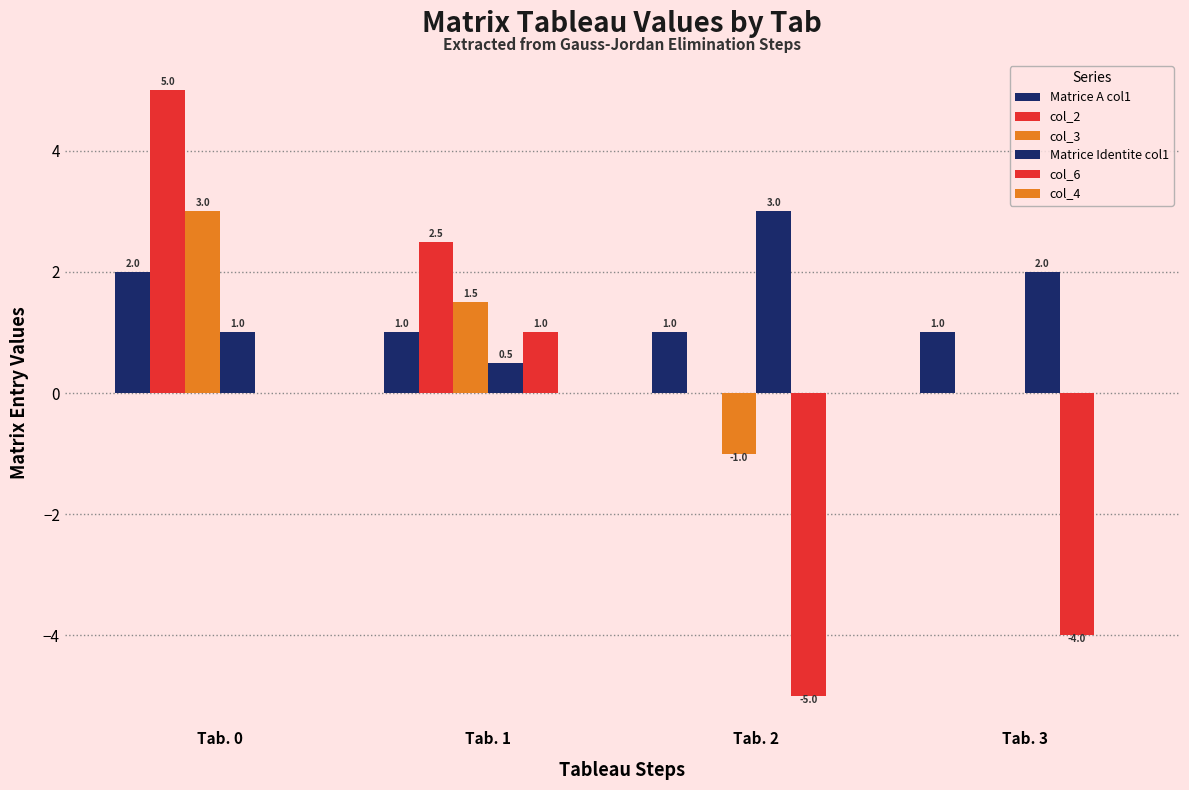

At which category does the chart reach its minimum across all series?

Tab. 2